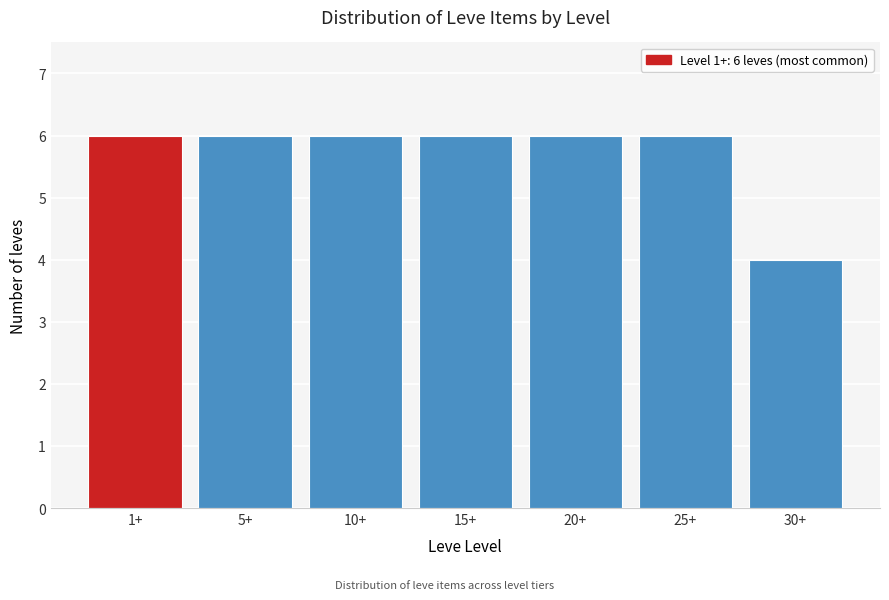

Reading right to left, extract all data points from this chart.

30+=4	25+=6	20+=6	15+=6	10+=6	5+=6	1+=6